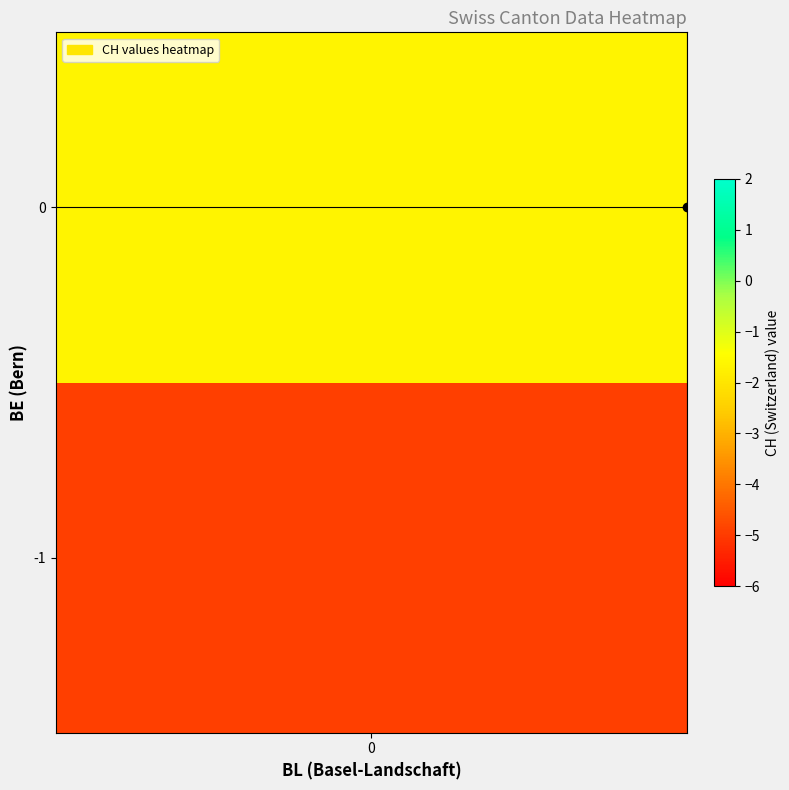

Count the BE values in the range -1 to 0.

40